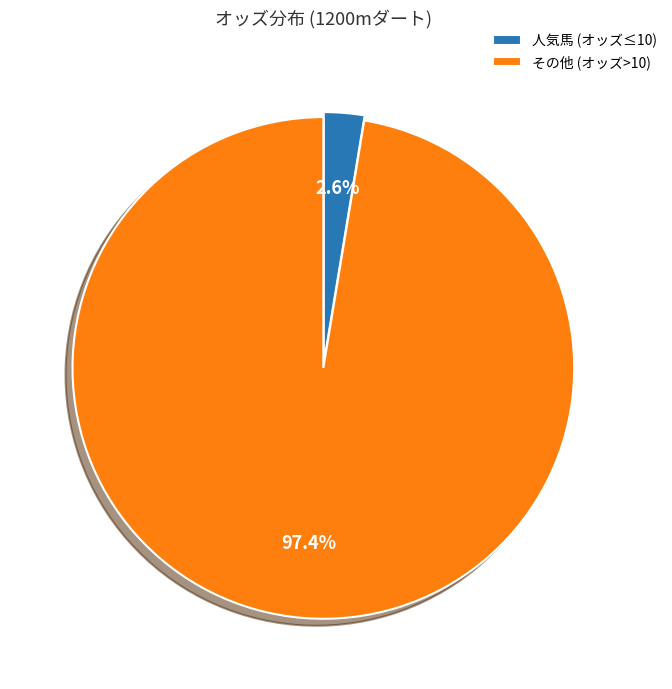

Which slice represents more than half of the pie?

その他 (オッズ>10)